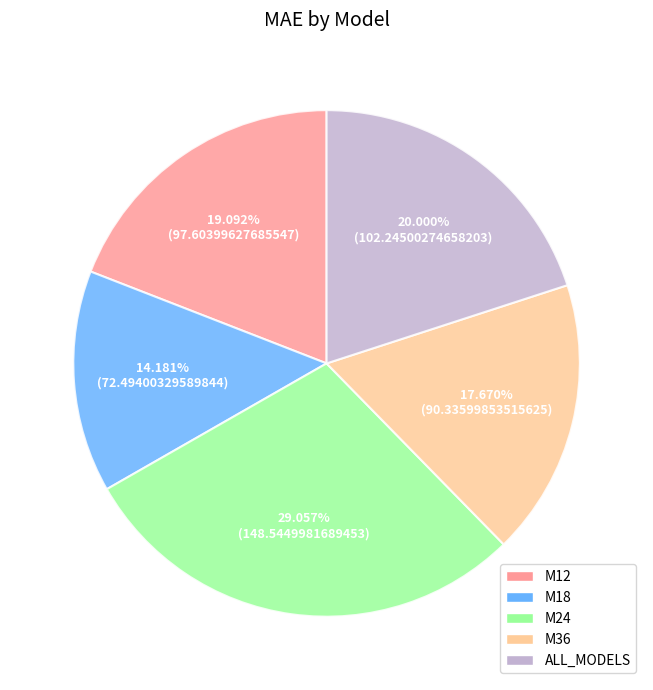

How many slices are in this pie chart?

5